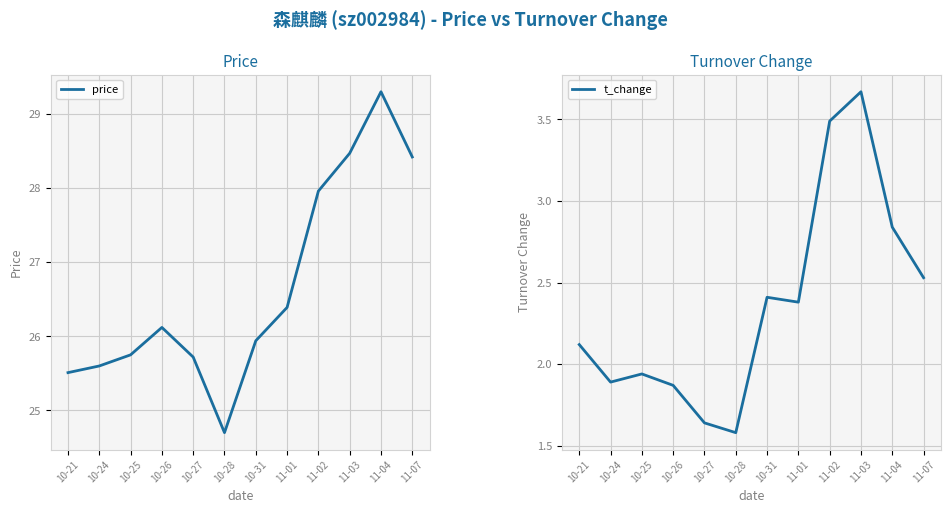

What is the greatest value displayed?

29.3